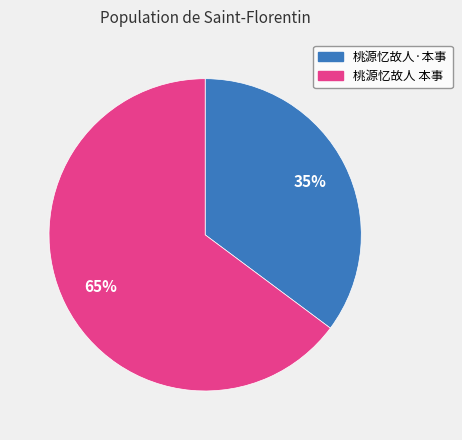

To the nearest percent, what is the difference between the 桃源忆故人·本事 and 桃源忆故人 本事 slice percentages?

30%